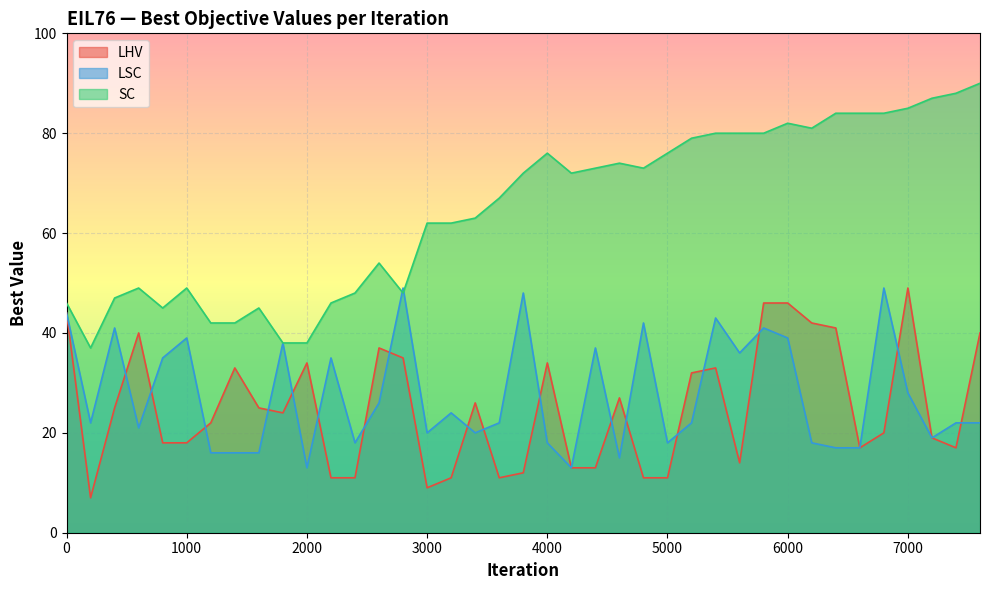

The SC series shows 88 at 7400. True or false?

True